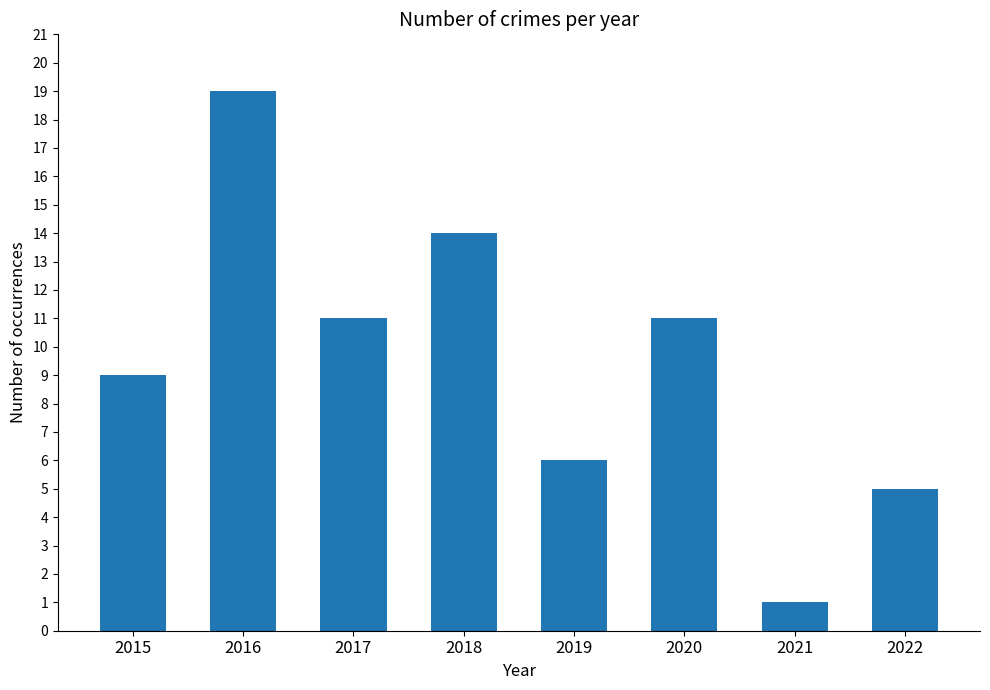

What is the minimum value shown in the chart?

1